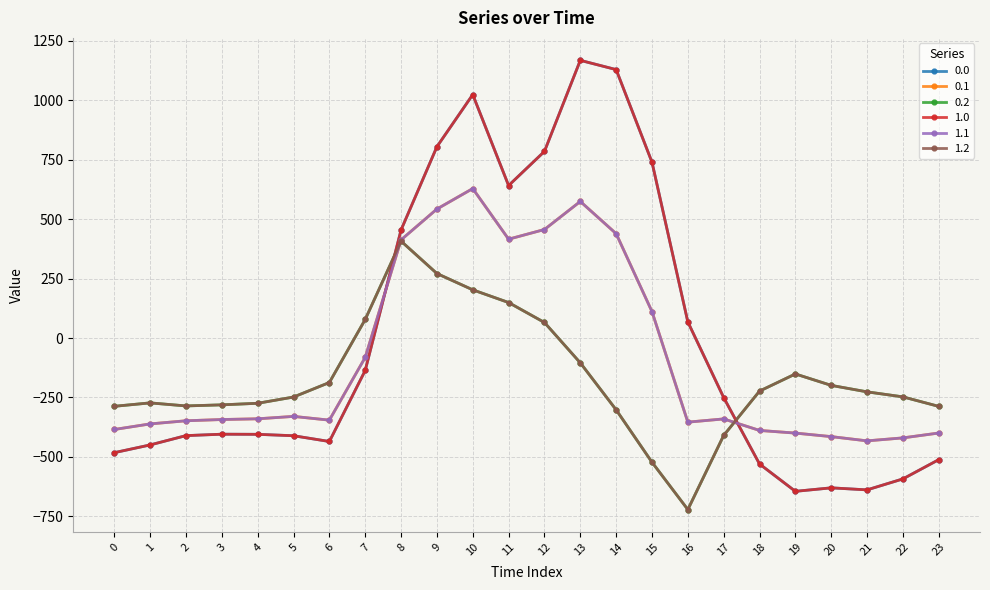

Is this an area chart (filled region under the line)?

No